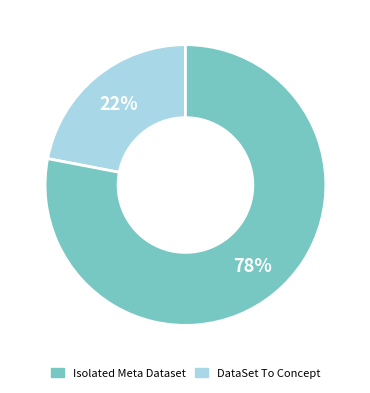

To the nearest percent, what is the average slice percentage?

50%